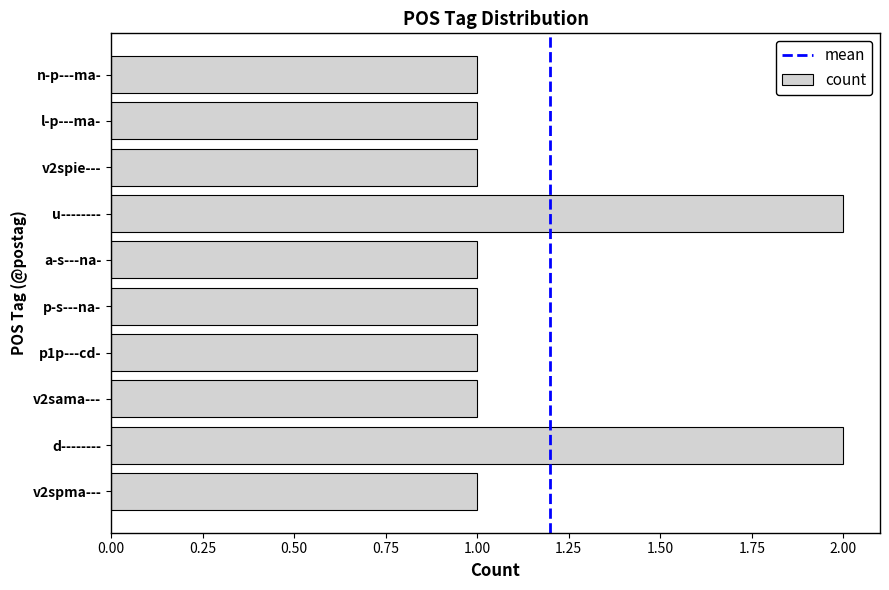

What is the sum of the values at v2spie--- and d--------?

3